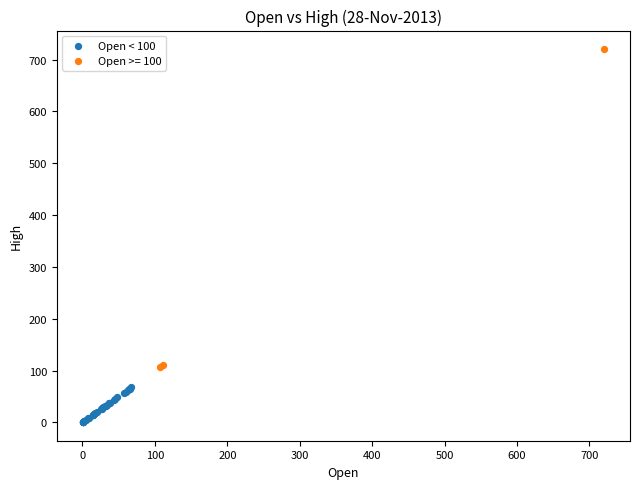

Which series contains the highest Y value?

Open >= 100